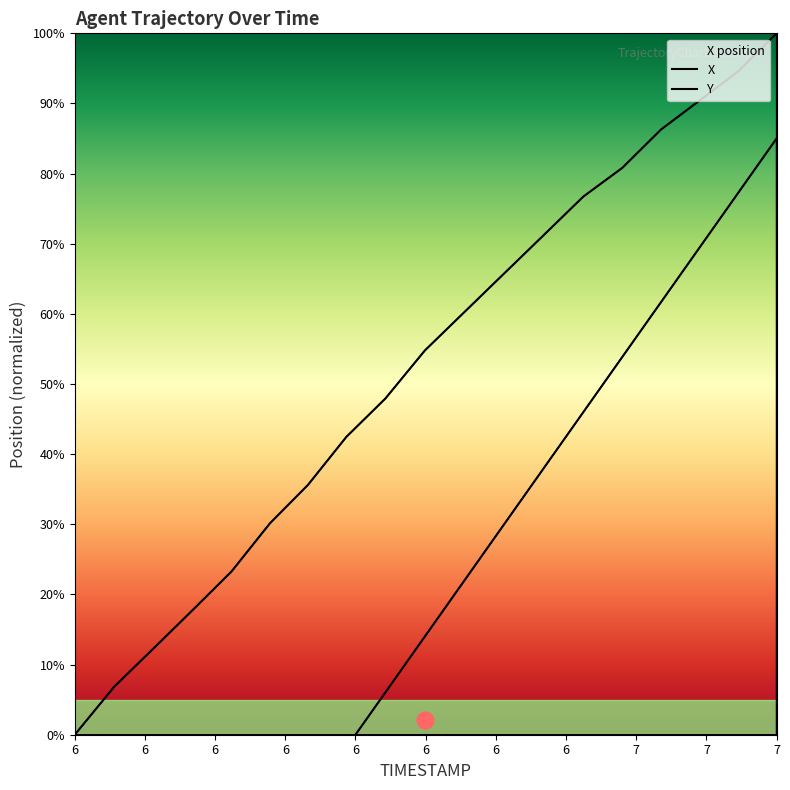

Count the number of categories in the chart.

19